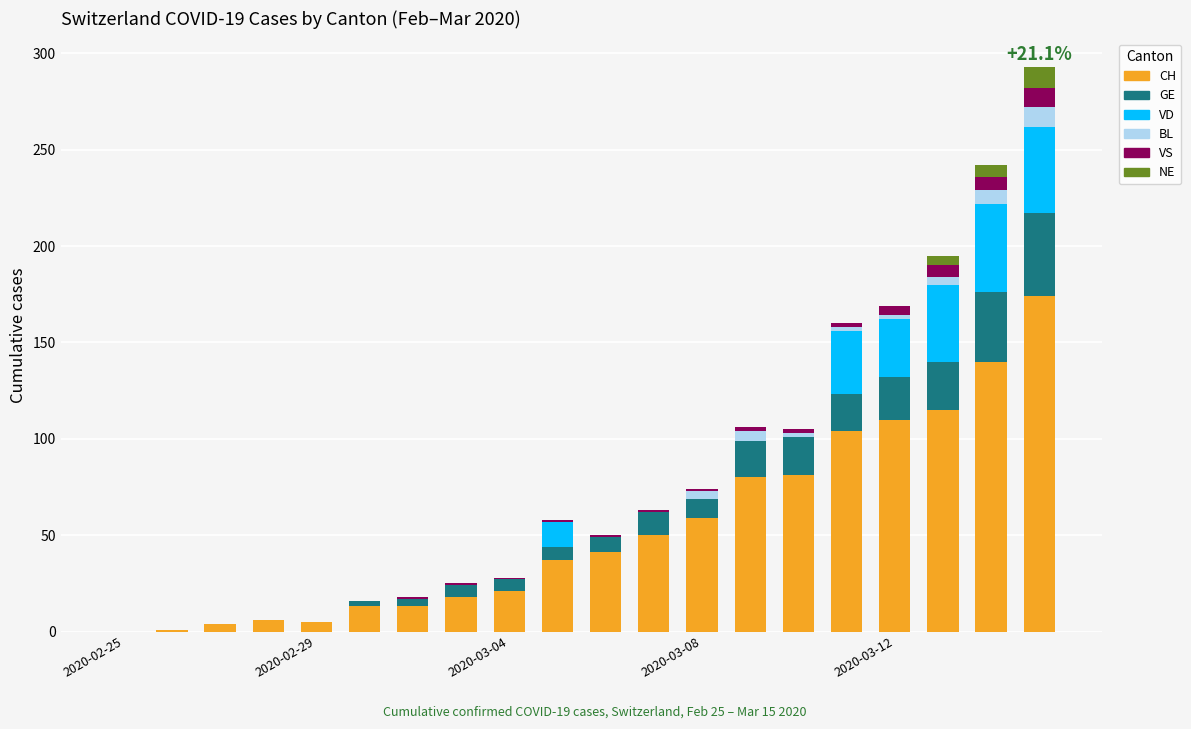

Are the bars grouped side by side (vs. stacked)?

No